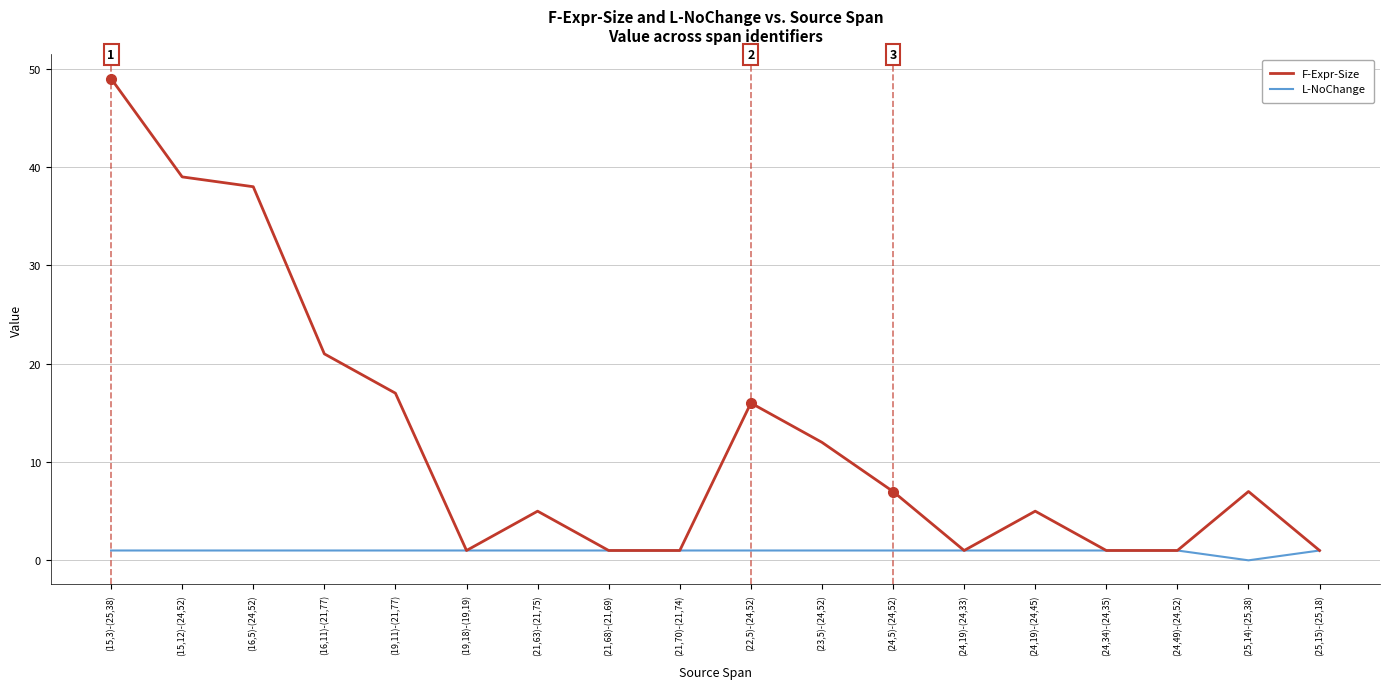

True or false: F-Expr-Size has more than 0 interior local peaks.

True